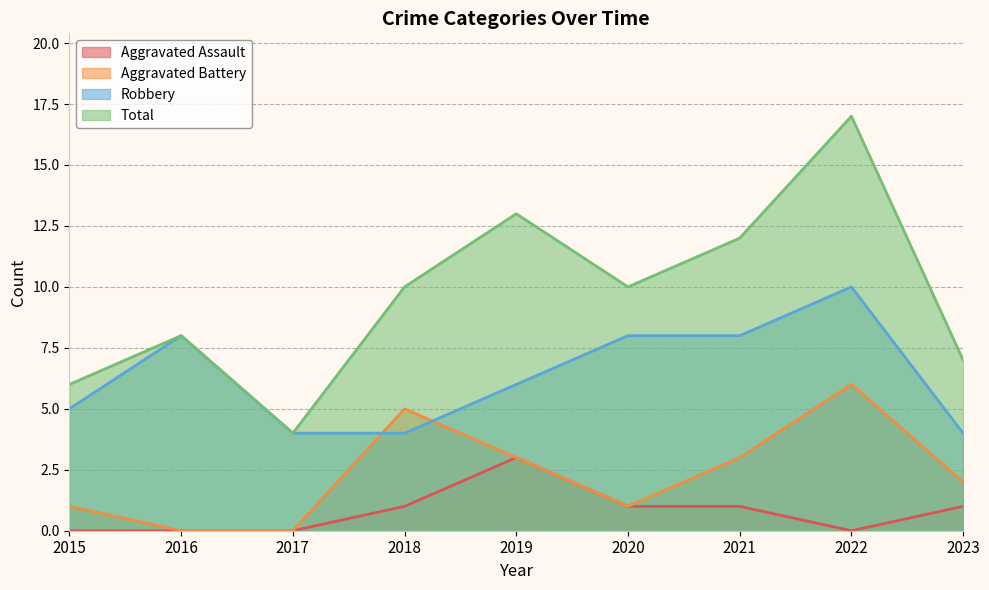

True or false: Aggravated Assault and Total intersect in this chart.

False